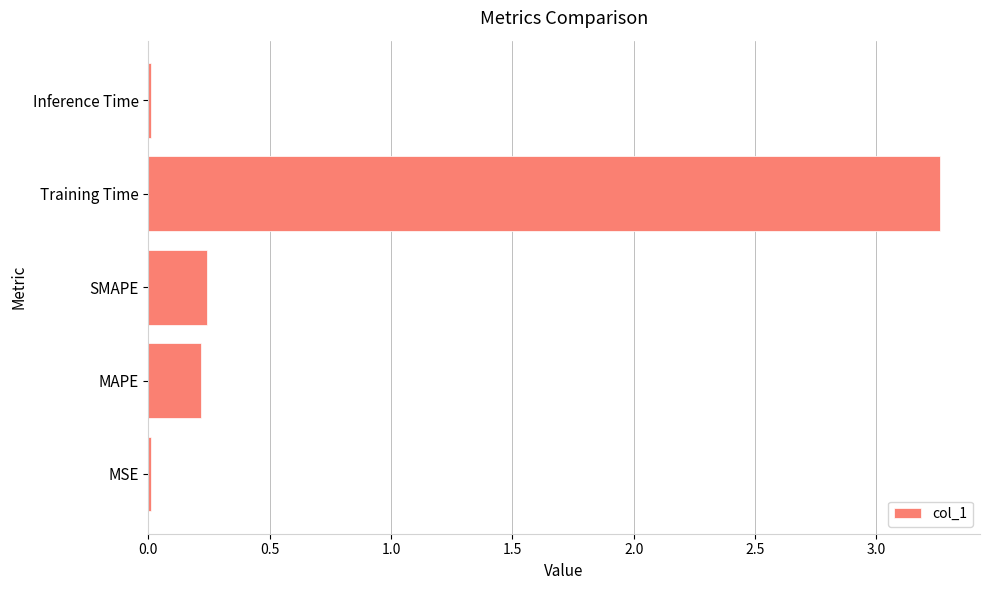

What is the sum of all values?

3.7